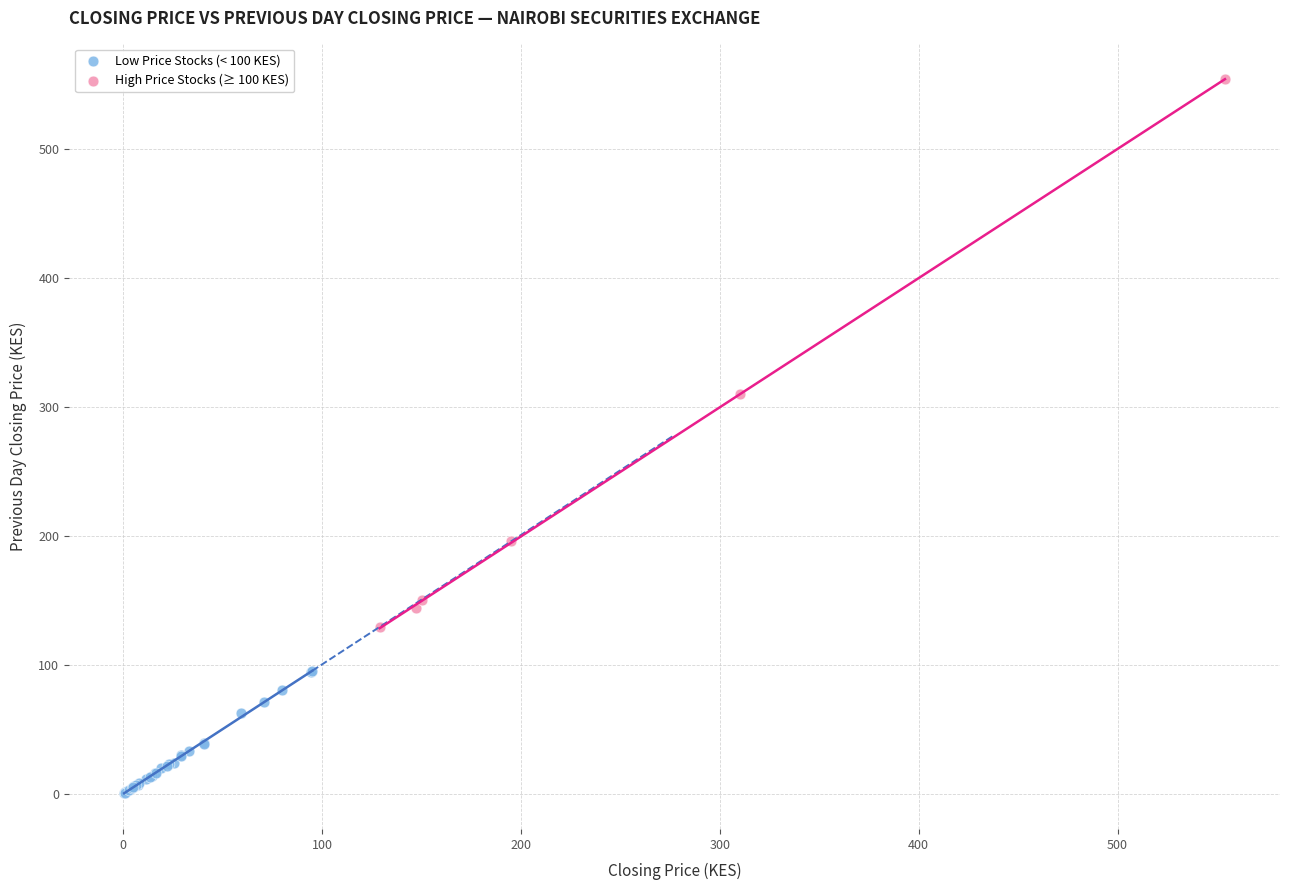

Which series reaches the minimum Y coordinate?

Low Price Stocks (< 100 KES)